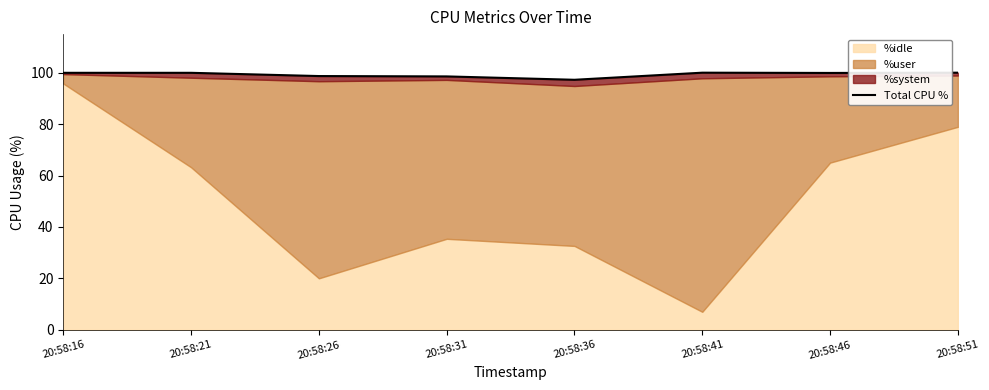

What is the average value?

99.3